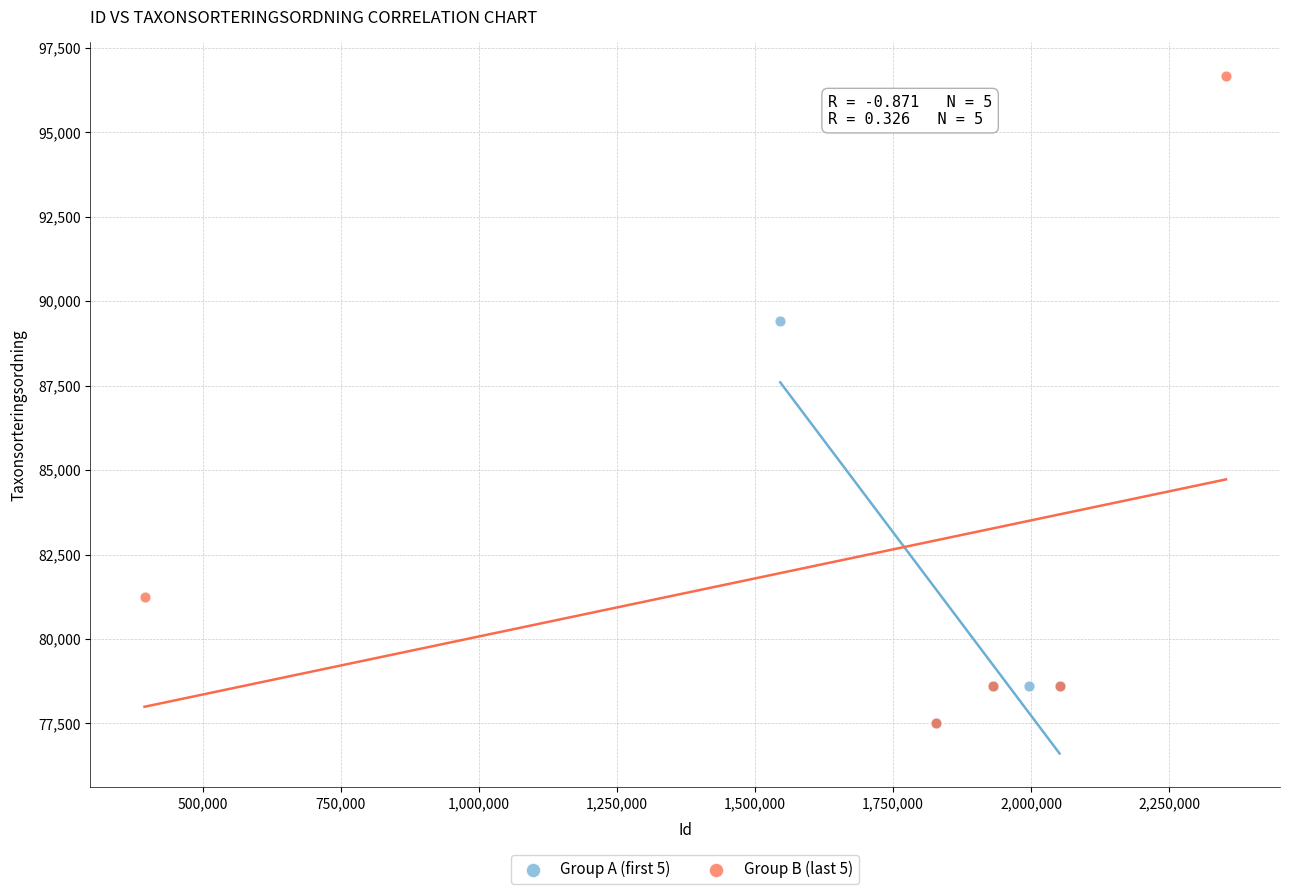

Which series reaches the maximum Y coordinate?

Group B (last 5)